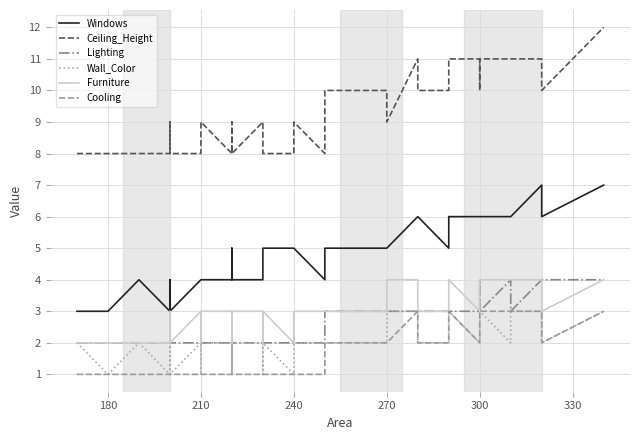

True or false: Ceiling_Height and Cooling intersect in this chart.

False